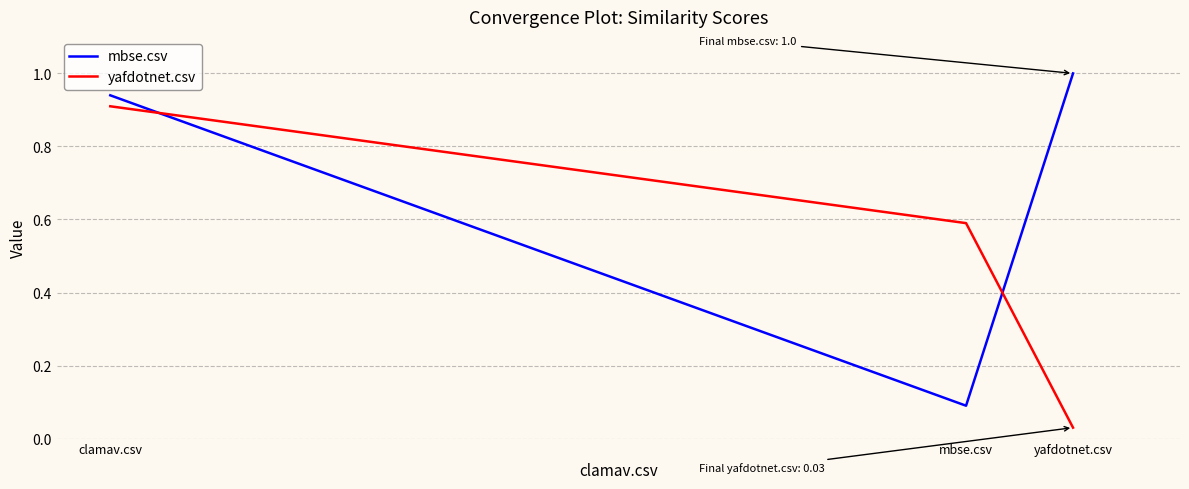

Which label corresponds to the smallest value in the chart?

yafdotnet.csv